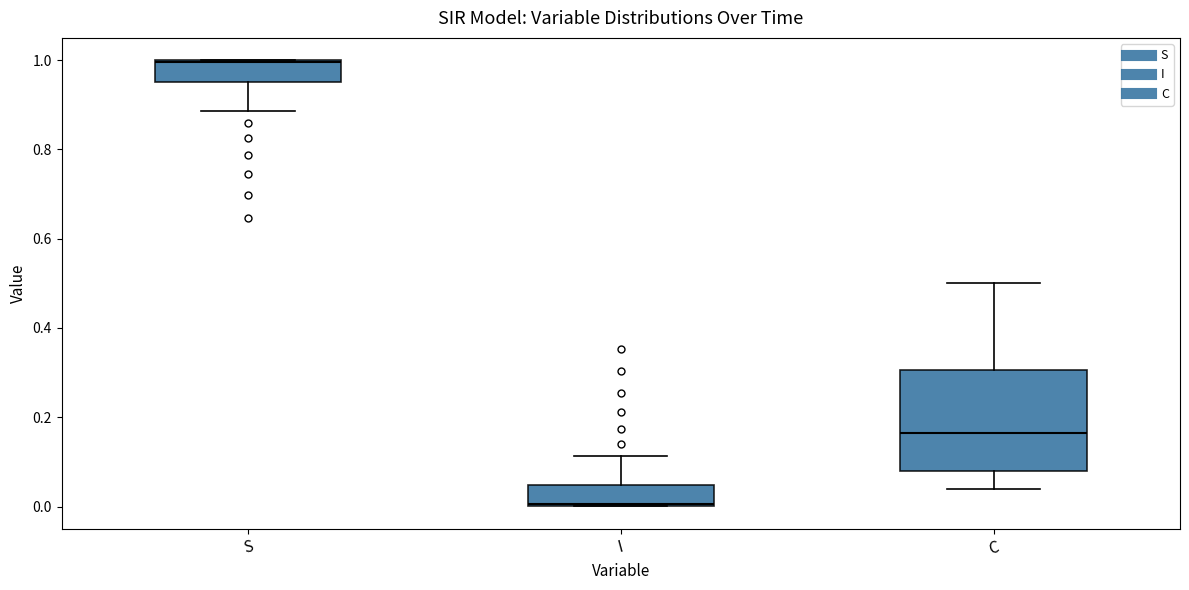

Reading left to right, transcribe this box plot: for each box, give where its median line is, the range the box spans, and where its two whiskers end, as read against the y-axis. The values are not printed on the chart, so give them approximately, as read against the axis.

S: median 1.00, box 0.96 to 1.00, whiskers 0.88 to 1.00
I: median 0.00, box 0.00 to 0.04, whiskers 0.00 to 0.12
C: median 0.16, box 0.08 to 0.30, whiskers 0.04 to 0.50